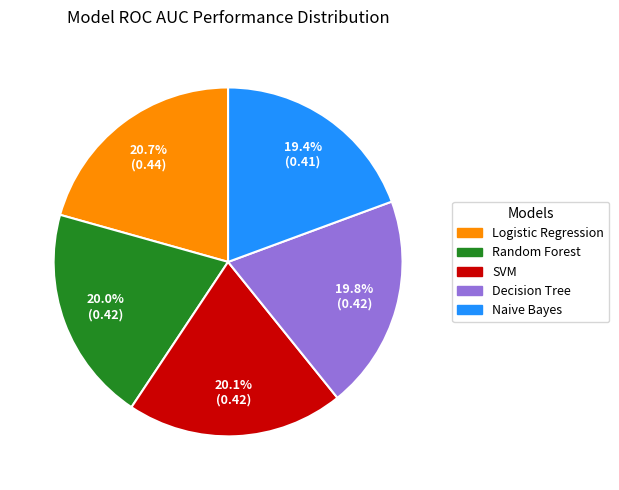

Which category has the biggest portion of the pie?

Logistic Regression